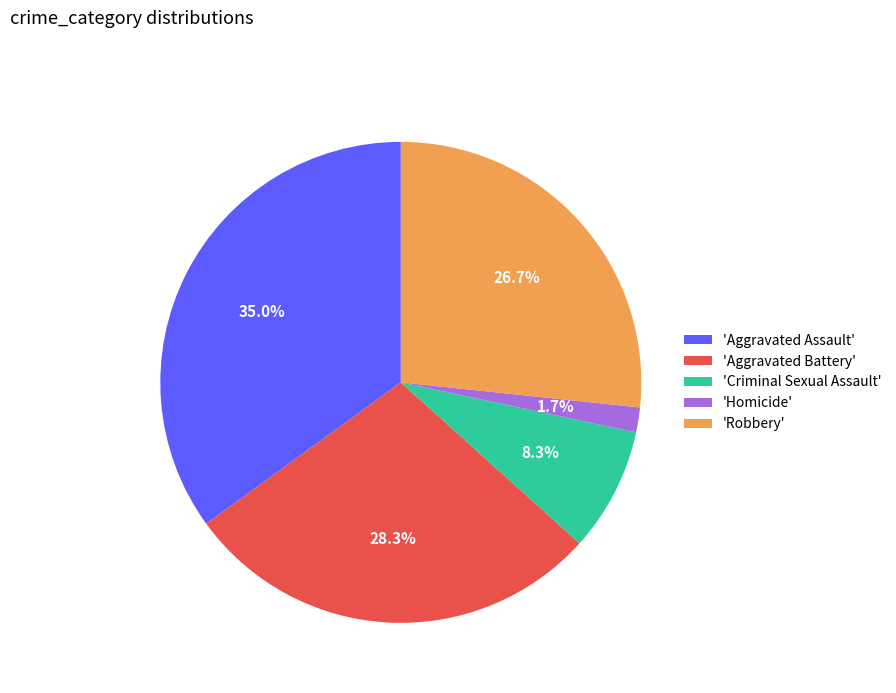

How many segments does this pie chart have?

5